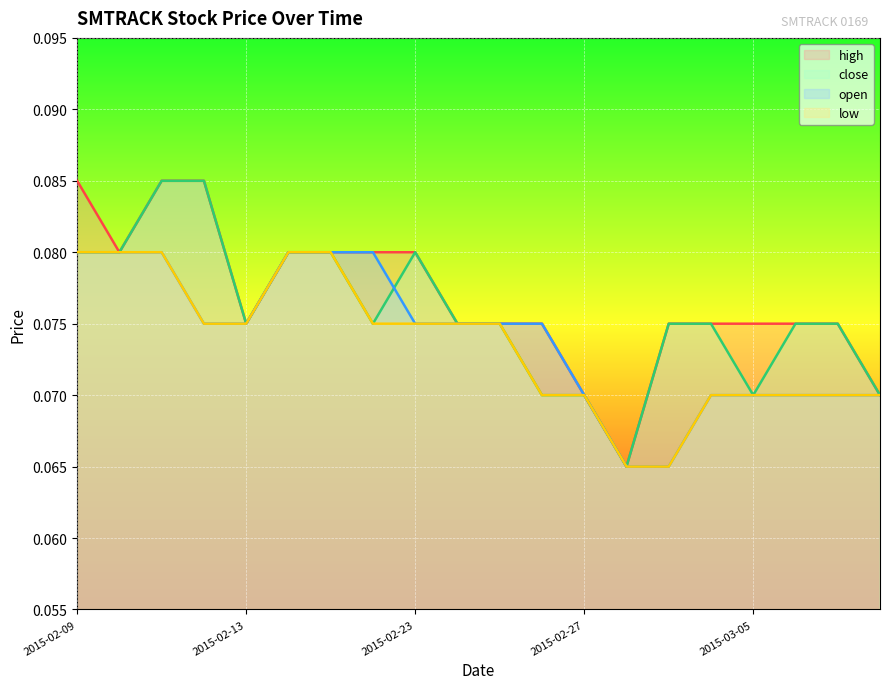

Rank the series at 2015-02-27 from lowest to highest value.

high, low, close, open